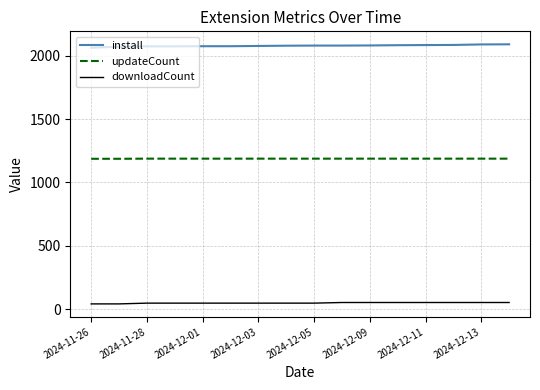

List the series in order of their overall mean, lowest first.

downloadCount, updateCount, install